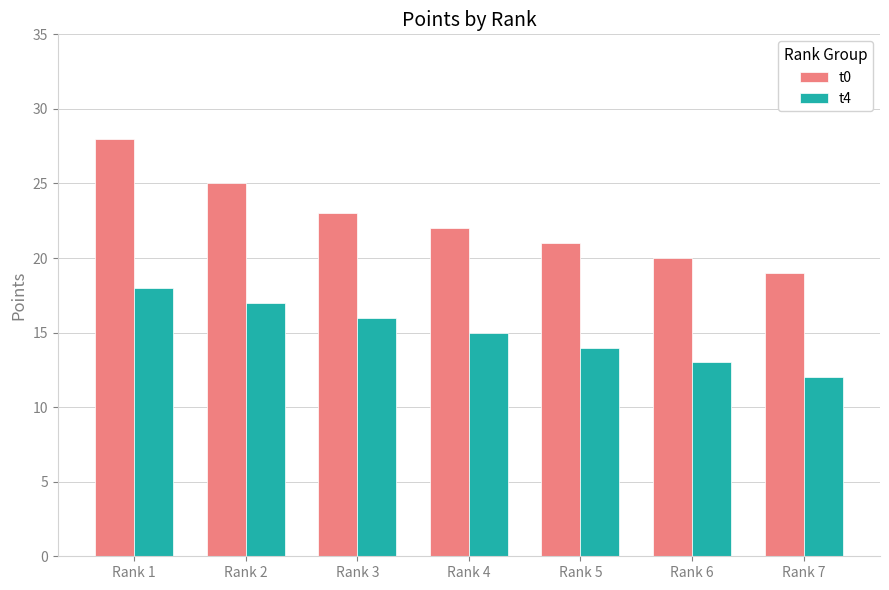

Reading left to right, extract all data points from this chart.

t0: Rank 1=28	Rank 2=25	Rank 3=23	Rank 4=22	Rank 5=21	Rank 6=20	Rank 7=19
t4: Rank 1=18	Rank 2=17	Rank 3=16	Rank 4=15	Rank 5=14	Rank 6=13	Rank 7=12